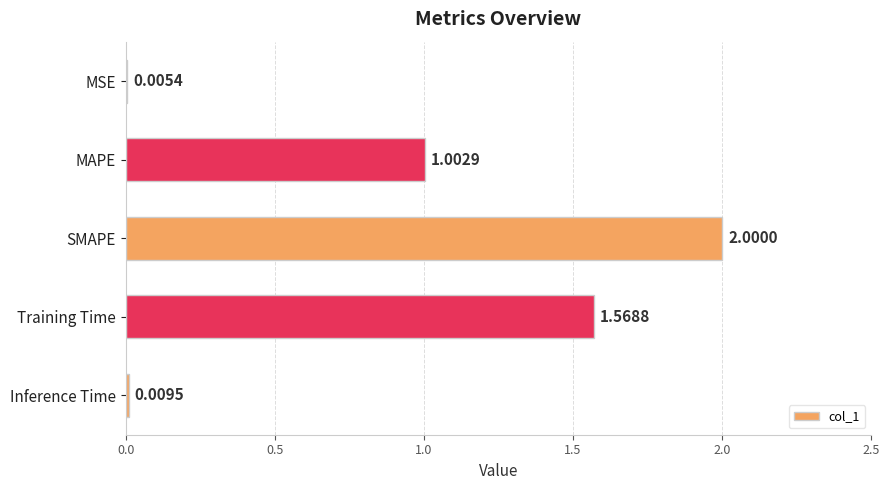

How many distinct data groups are displayed?

1